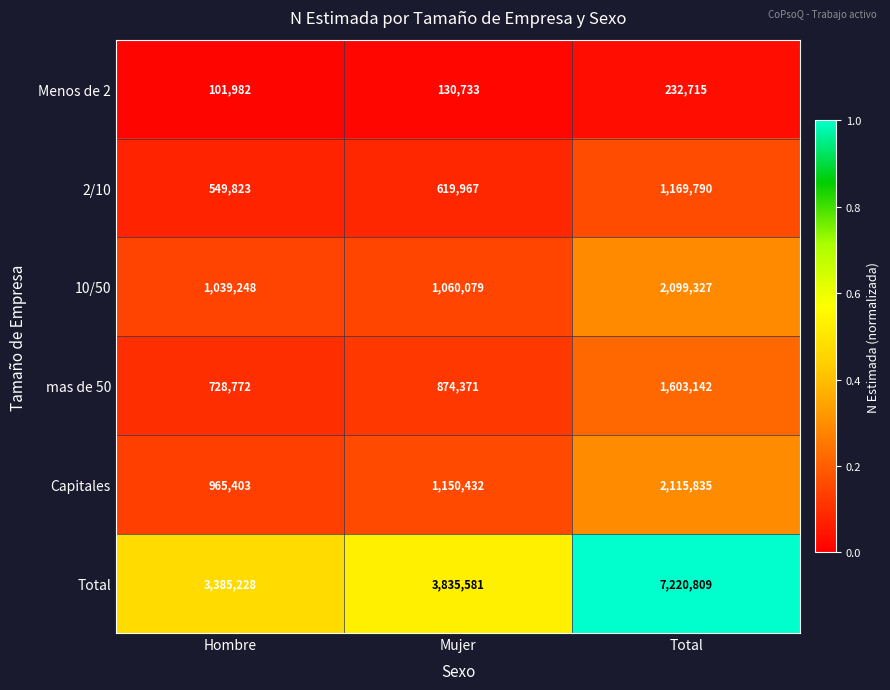

How many Capitales values are between 965403 and 2115835?

3